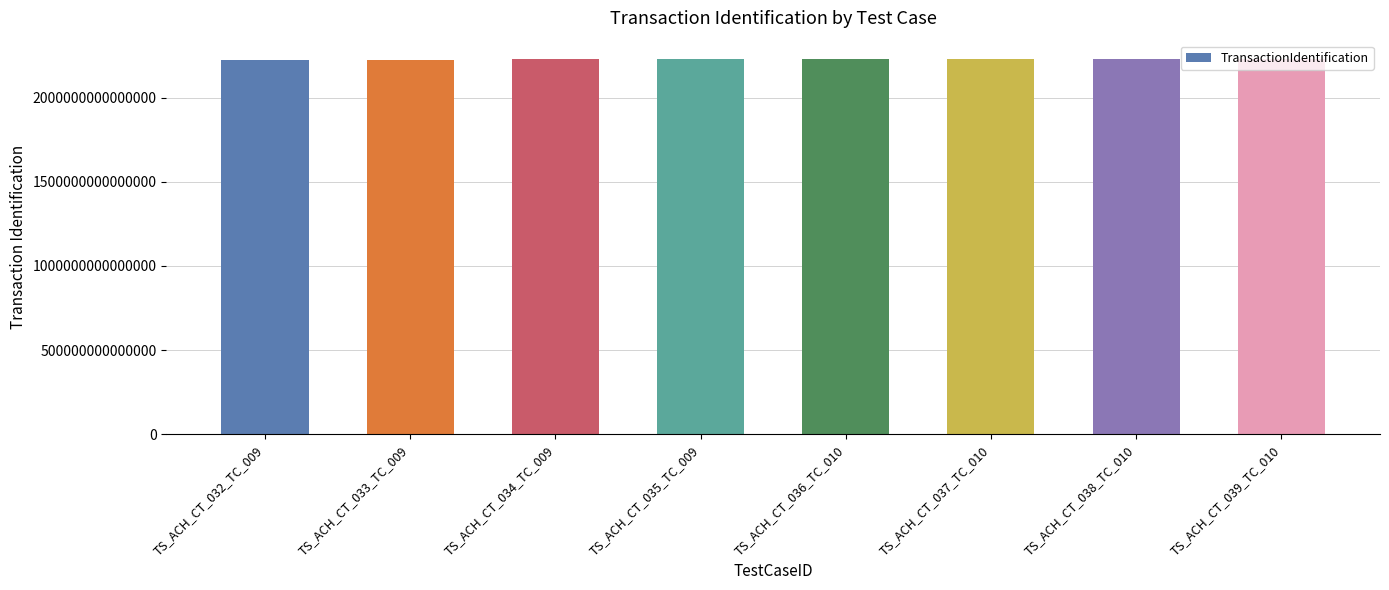

Approximately how many times larger is the value at TS_ACH_CT_039_TC_010 compared to TS_ACH_CT_038_TC_010?

1.0